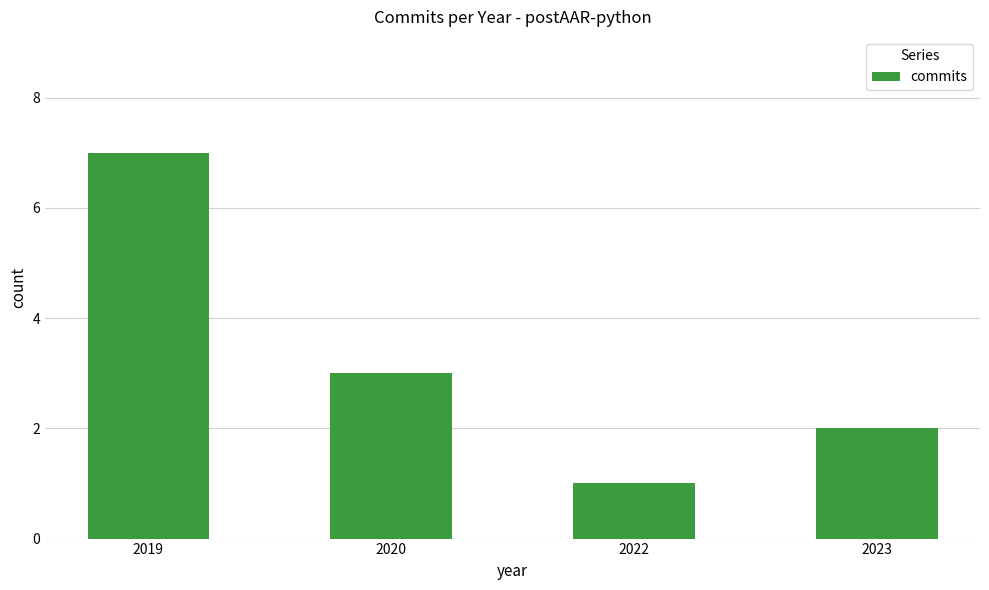

What is the sum of the values at 2023 and 2020?

5